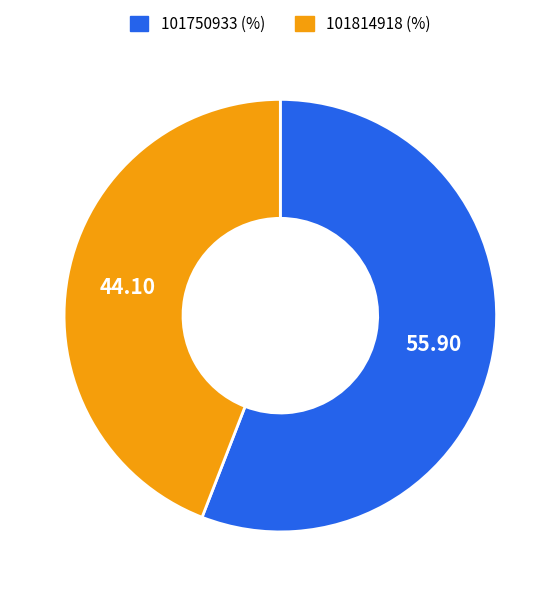

Which category has the smallest portion of the pie?

101814918